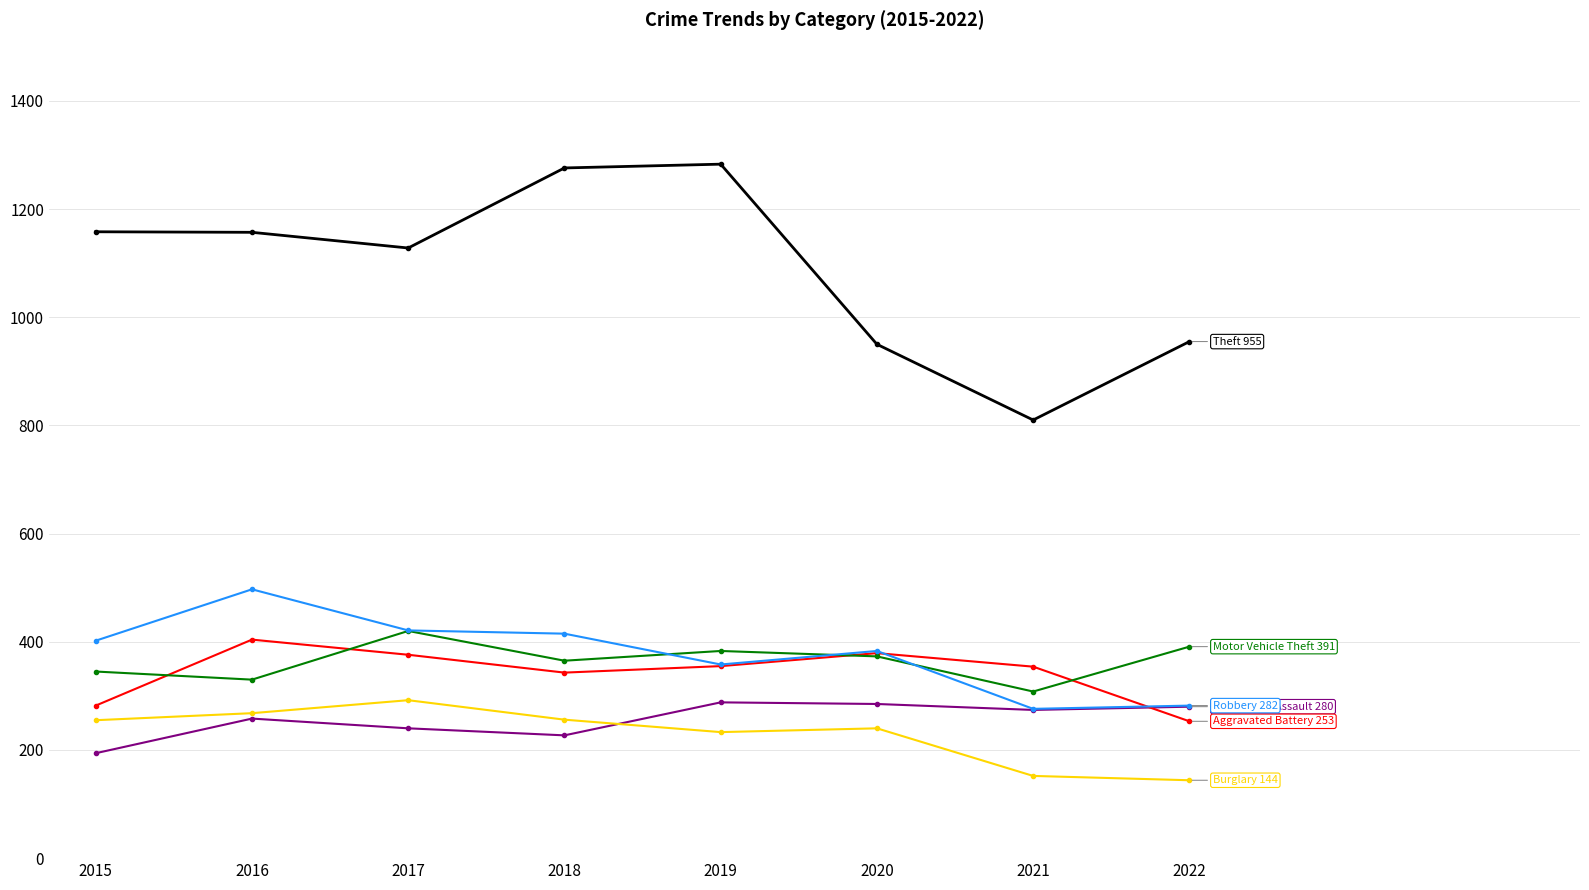

What is the smallest value displayed?

144